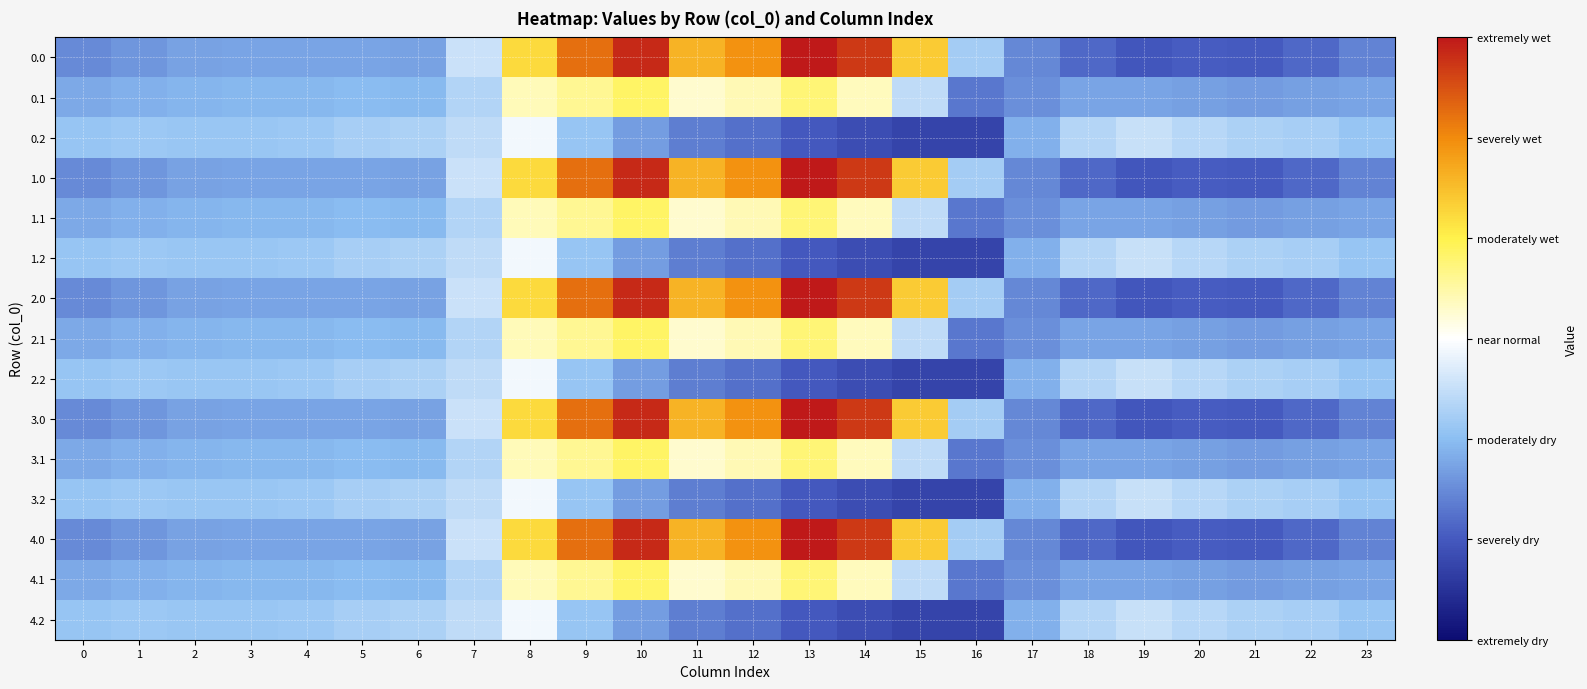

Rank the series by their maximum value, from highest to lowest.

0.0, 1.0, 2.0, 3.0, 4.0, 0.1, 1.1, 2.1, 3.1, 4.1, 0.2, 1.2, 2.2, 3.2, 4.2